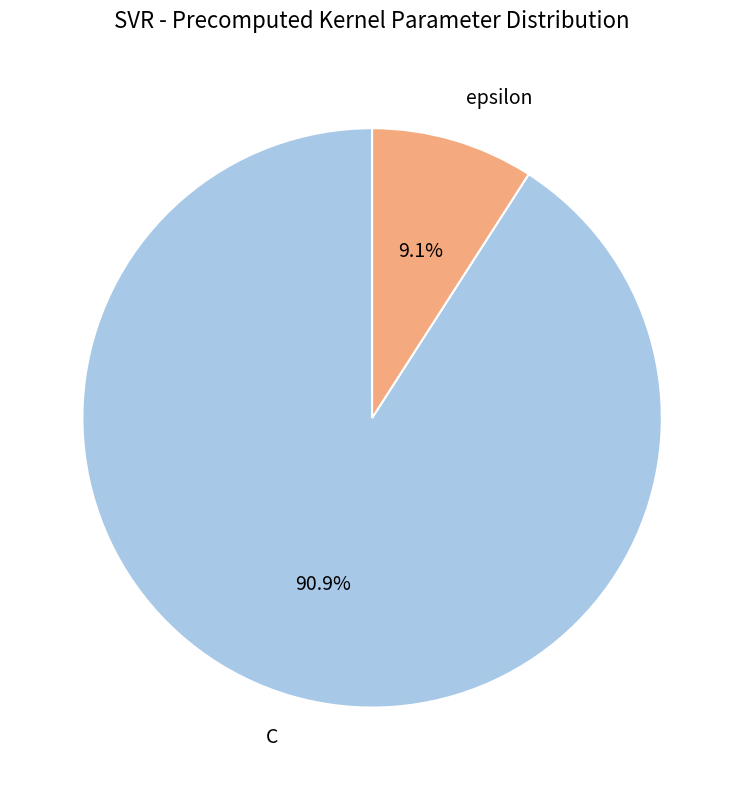

To the nearest percent, what is the difference between the largest and smallest slice percentages?

82%